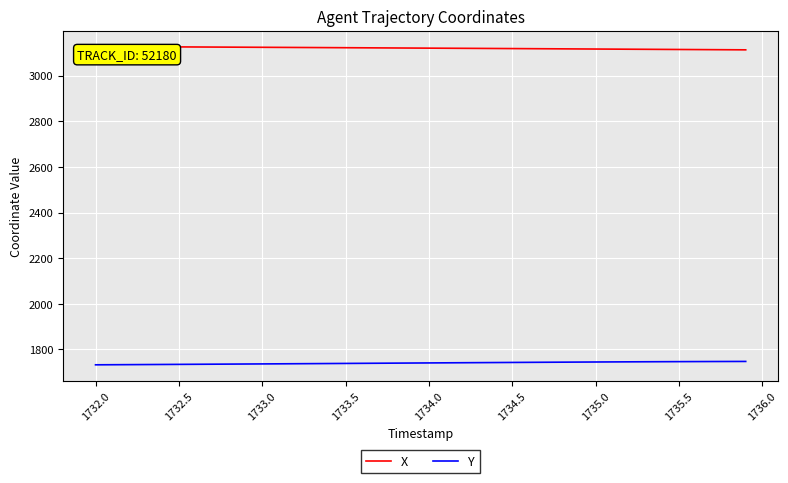

List the series in order of their peak value, lowest first.

Y, X